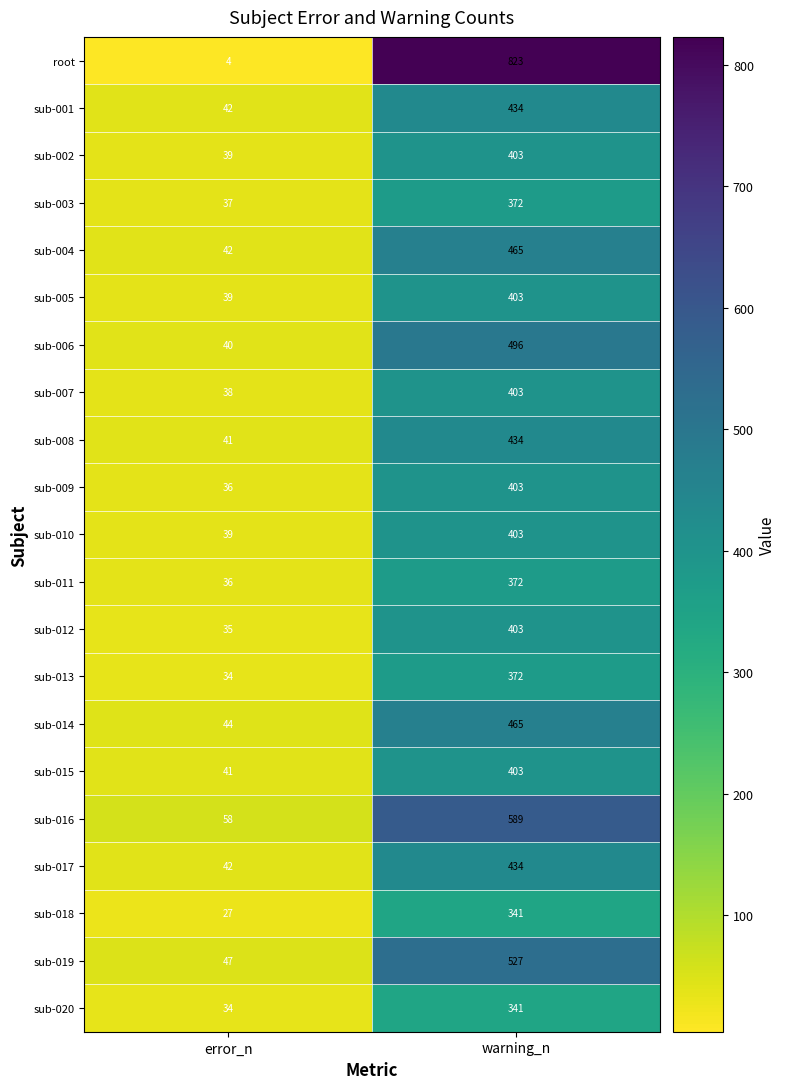

List the labels in order of sub-016 value, largest first.

warning_n, error_n